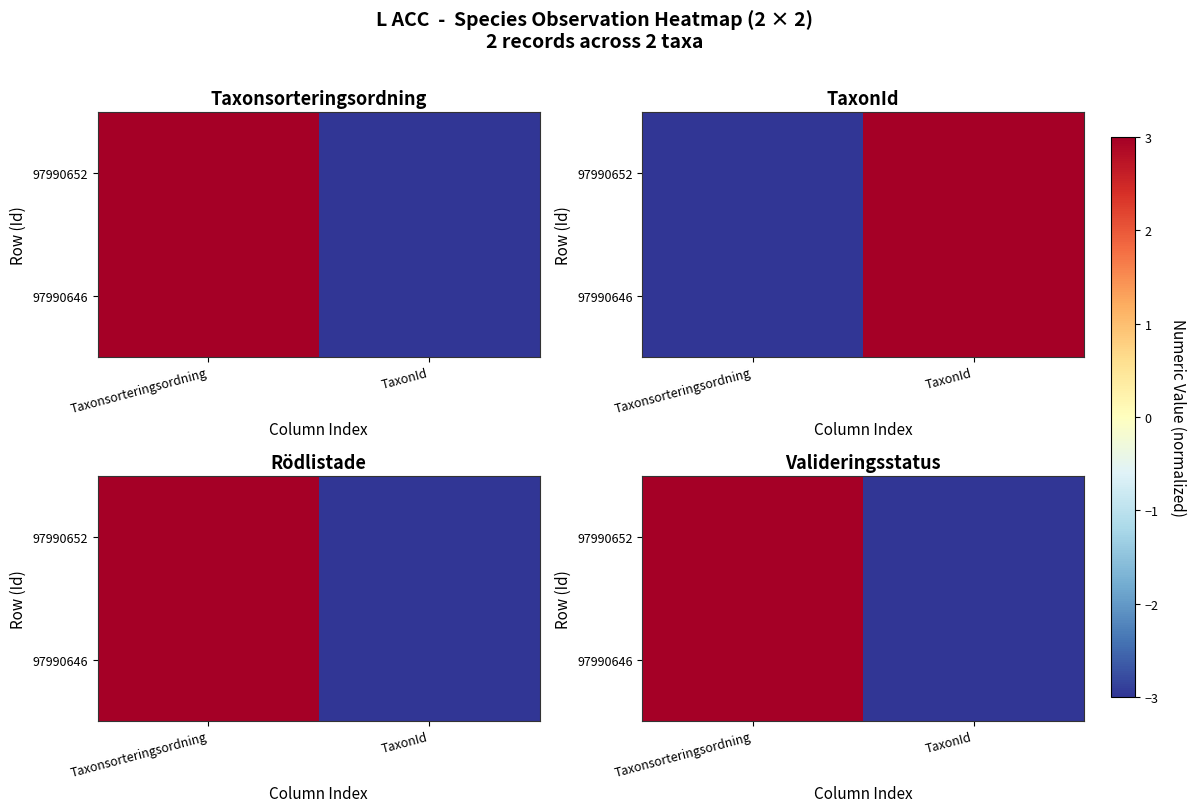

The value of 97990646 at TaxonId is -1.0. True or false?

False